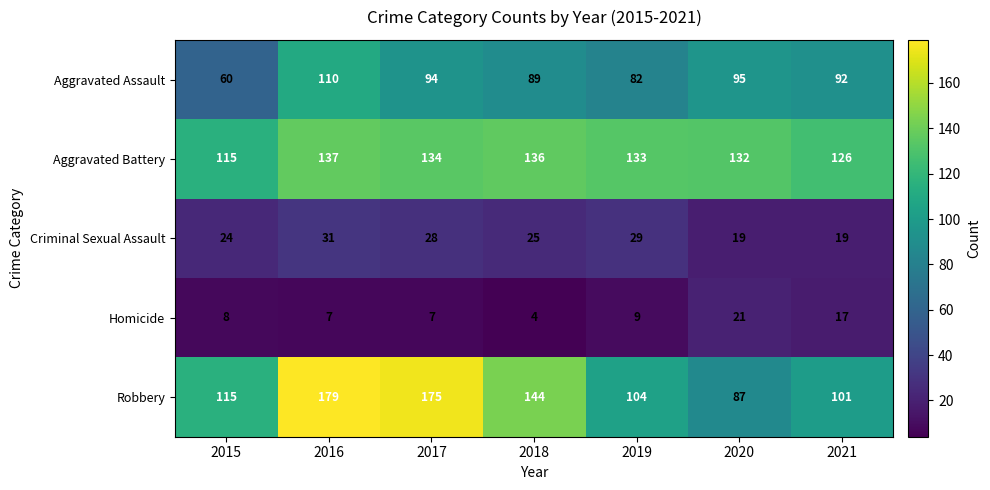

The Aggravated Battery series shows 32 at 2021. True or false?

False